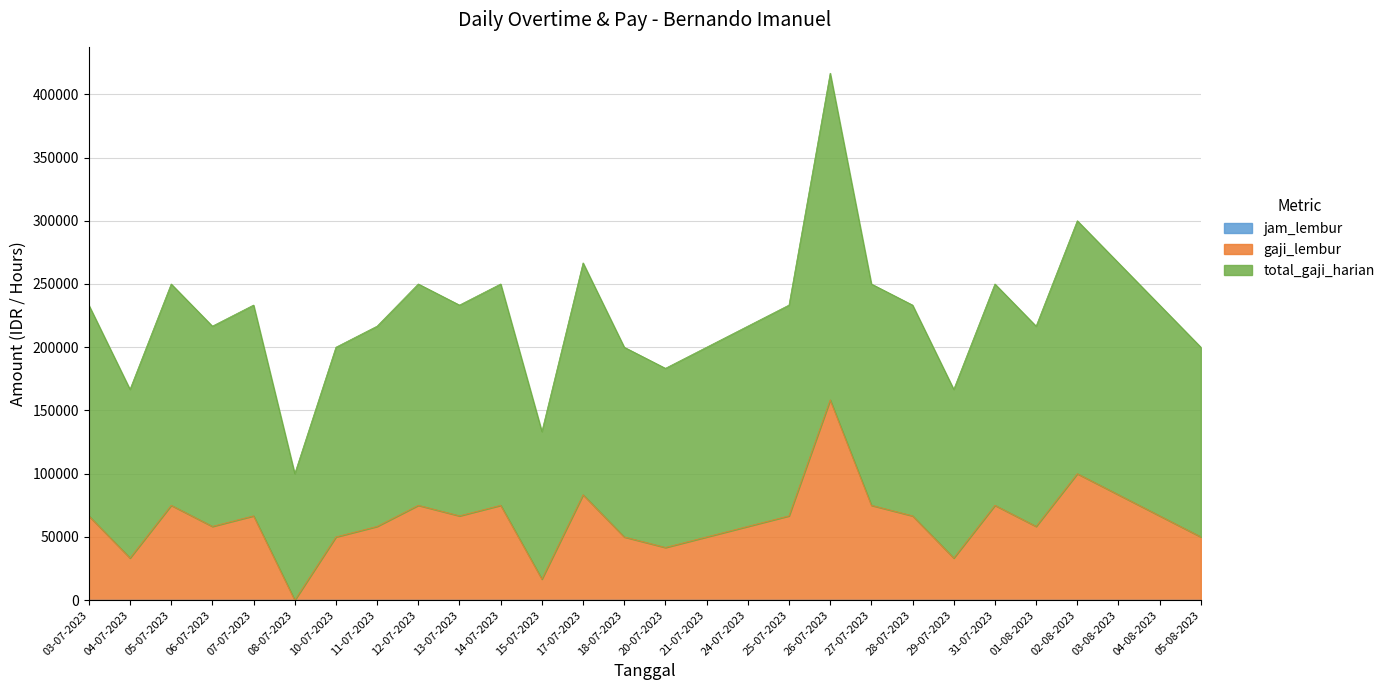

What is the value of the gaji_lembur point at the 16th from the left?

50003.0